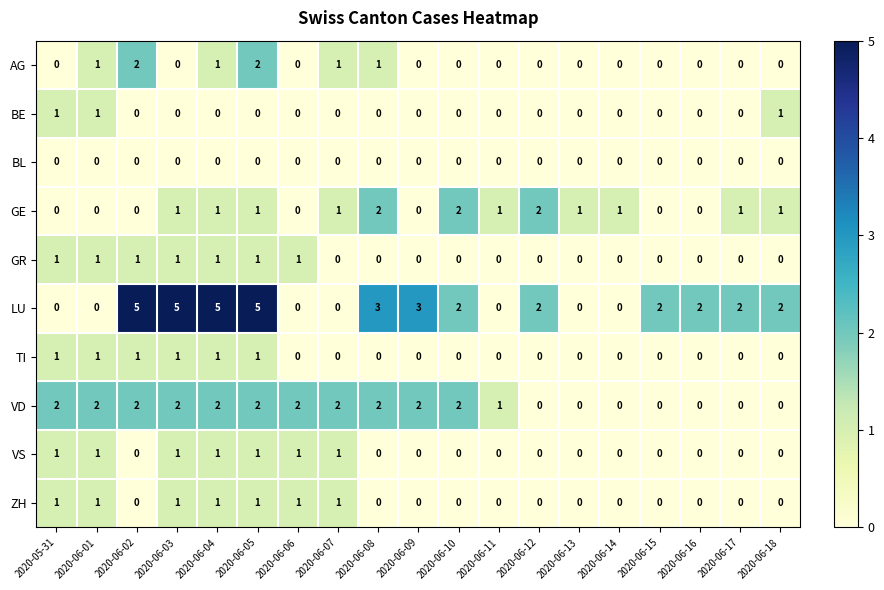

What is the difference between the highest and lowest values at 2020-06-07?

2